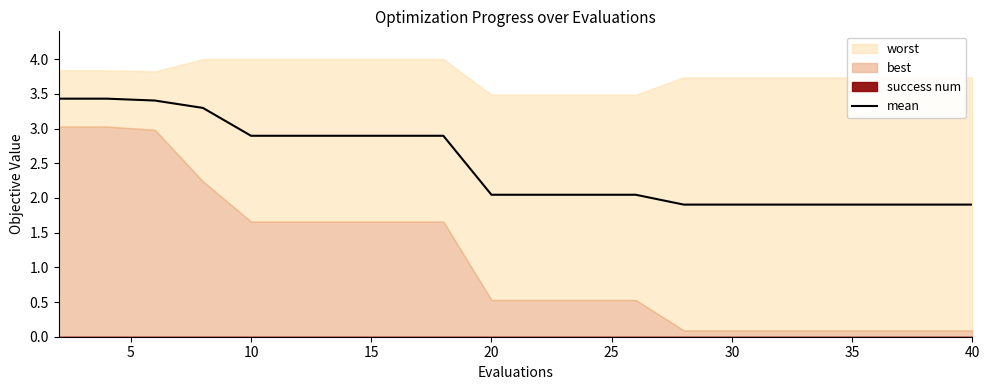

What is the maximum value for mean?

3.4